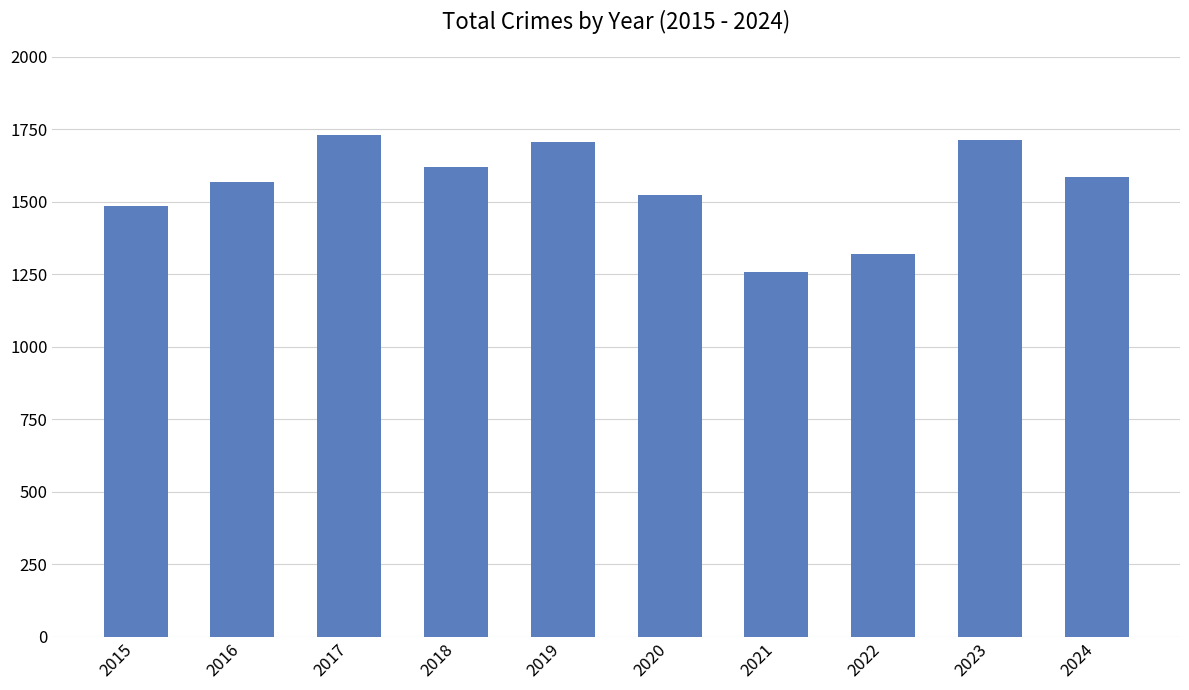

The chart shows a value of 2221 at 2015. True or false?

False